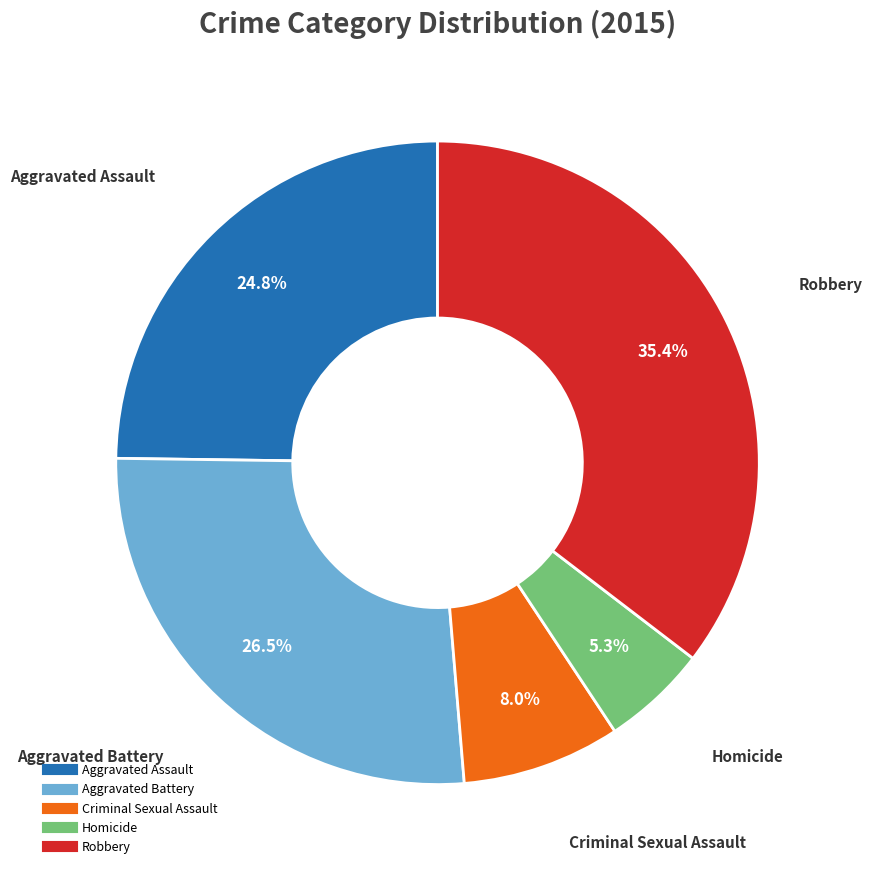

Is Aggravated Battery the majority of the pie?

No